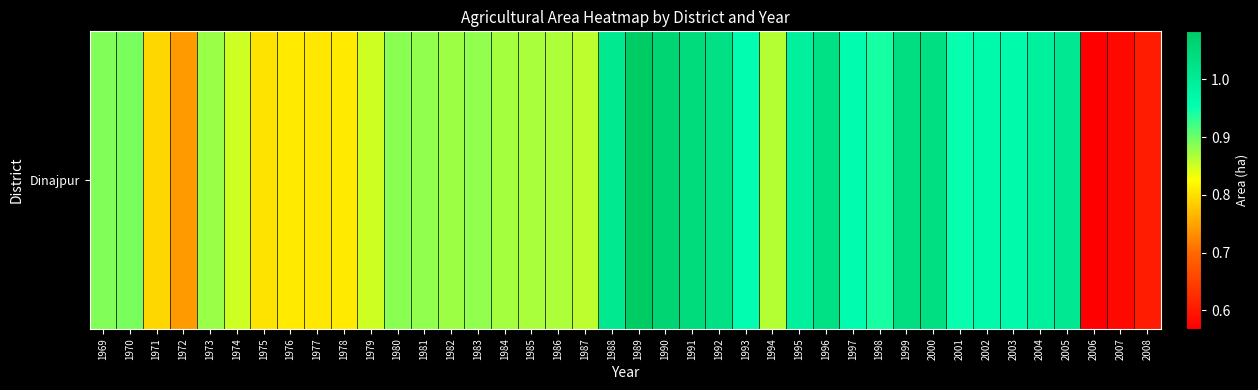

What is the difference between the maximum and minimum values?

514835